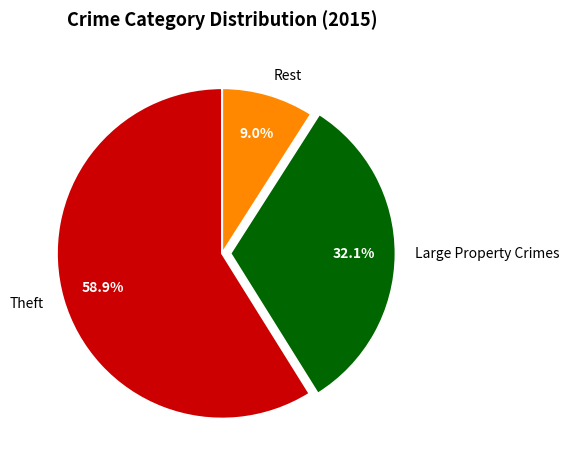

Rank the categories by value from lowest to highest.

Rest, Large Property Crimes, Theft